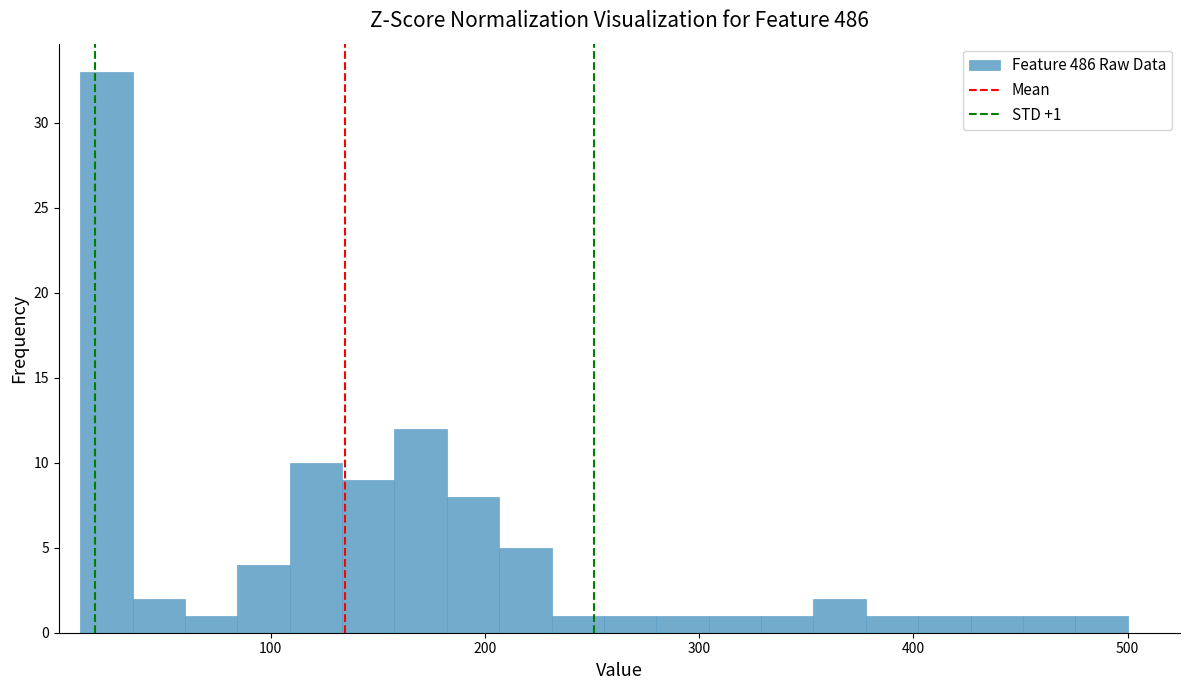

Around what value on the x-axis is the tallest bar? Give the approximate position of its centre, as read against the axis.

20